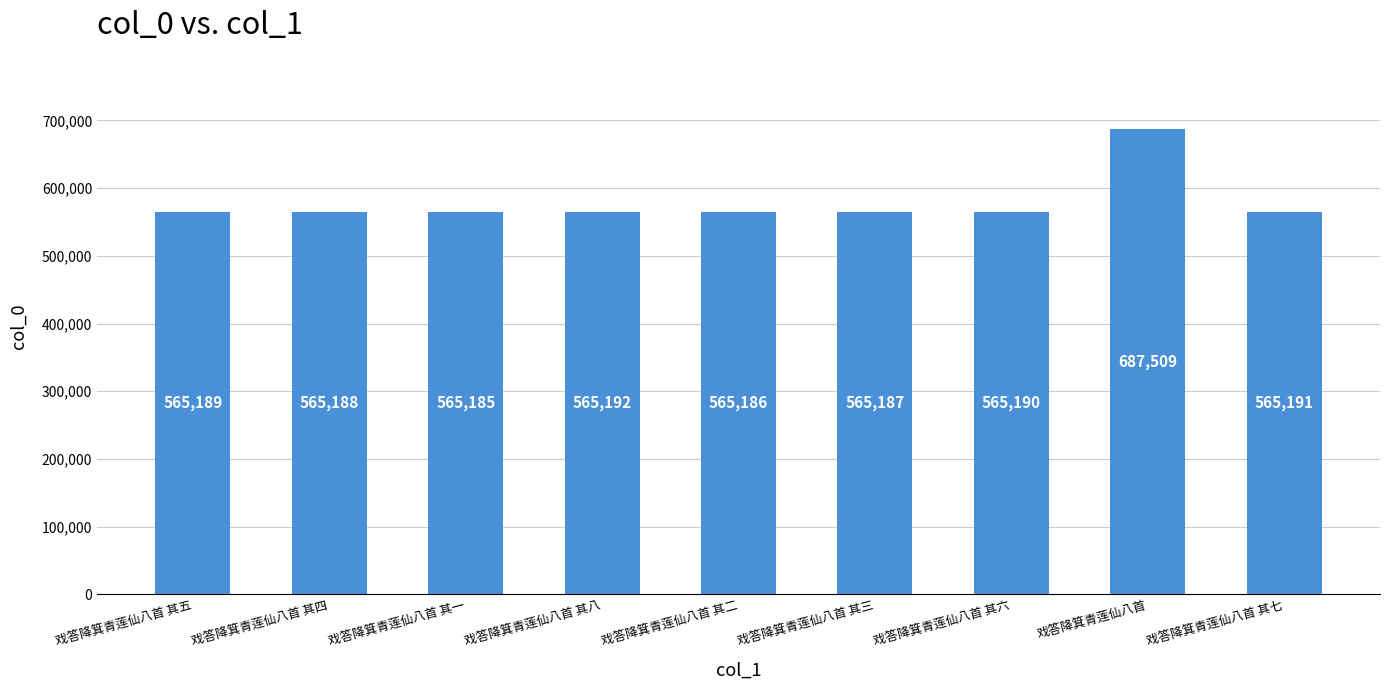

Read the value at 戏答降箕青莲仙八首, to the nearest 50.

687500